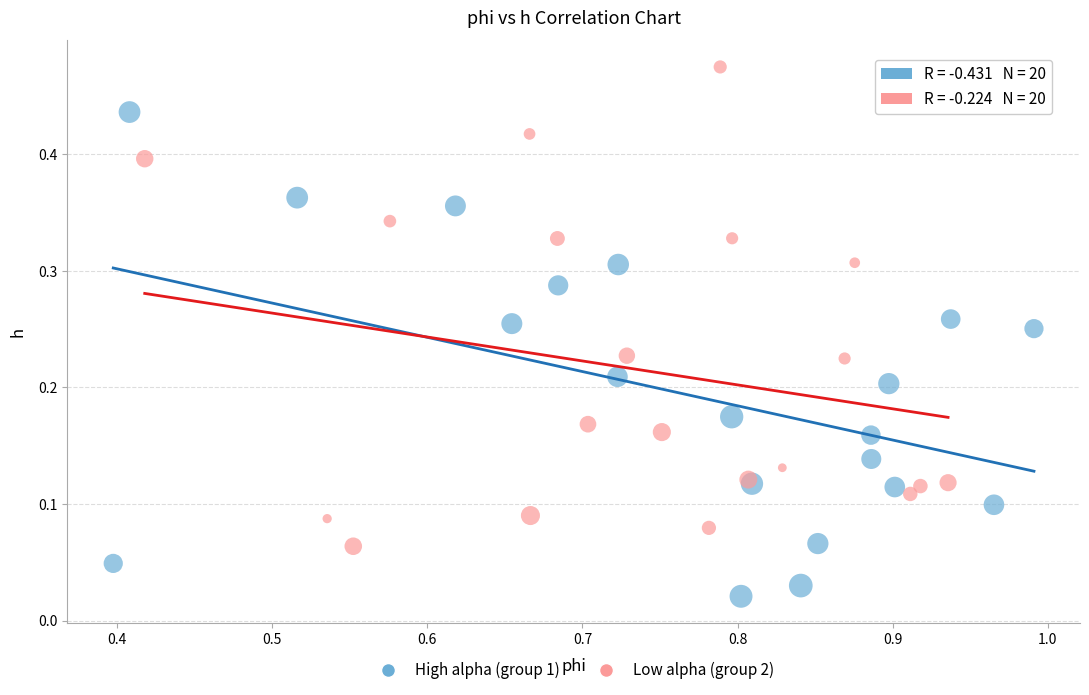

What are all the series names shown in the legend?

High alpha (group 1), Low alpha (group 2)